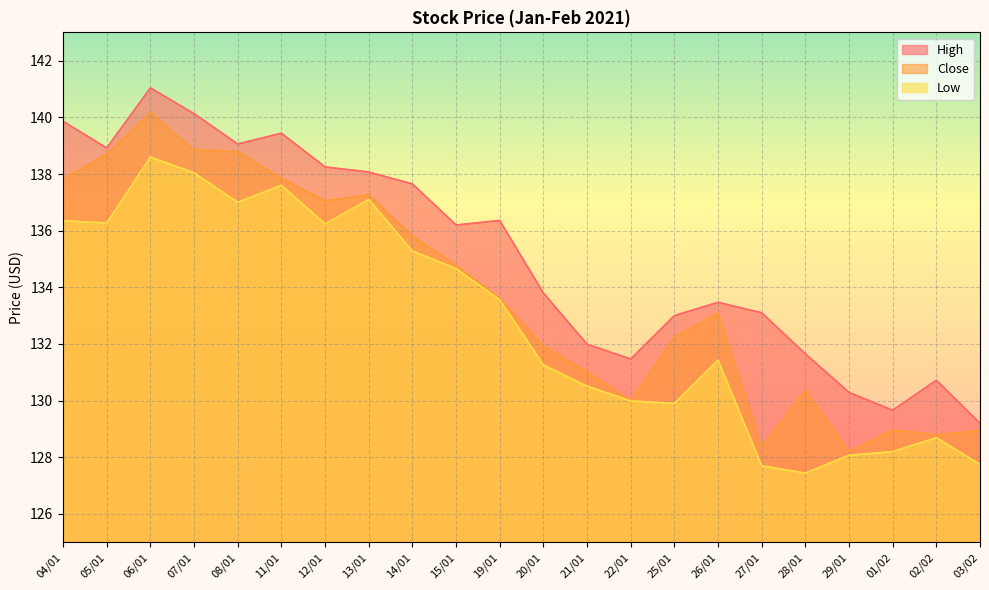

How many data points does each series have?

22